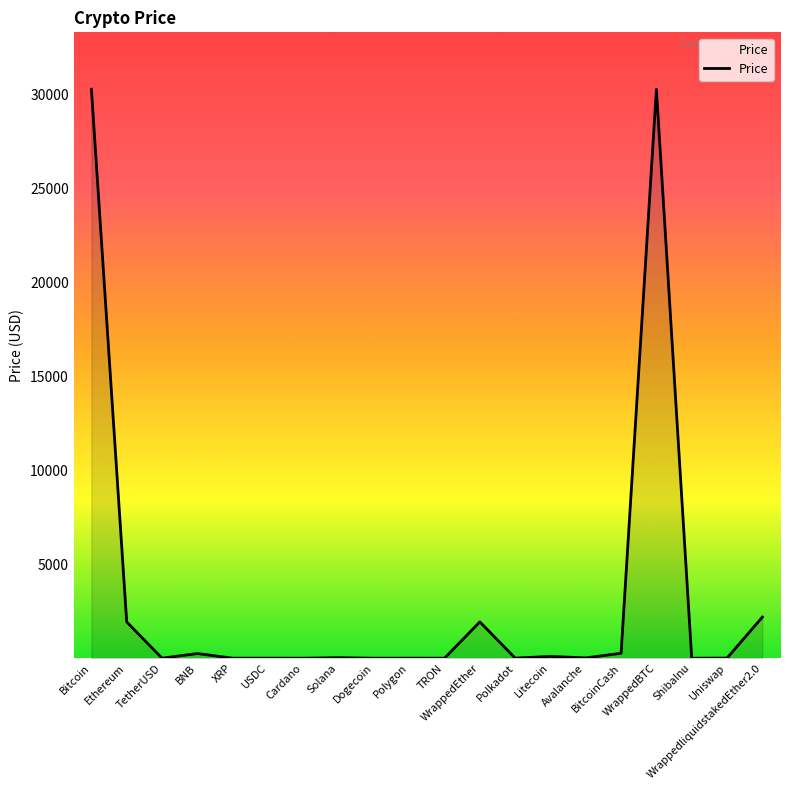

Is it true that the value at Uniswap is 5.8?

True